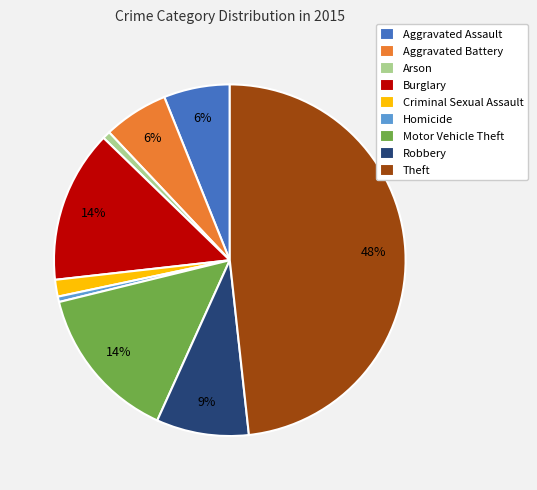

Which category has the biggest portion of the pie?

Theft